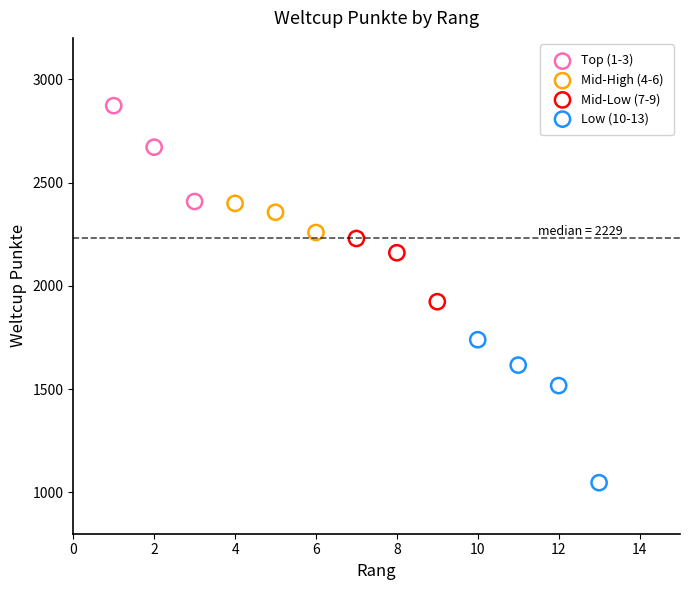

Which series reaches the minimum Y coordinate?

Low (10-13)